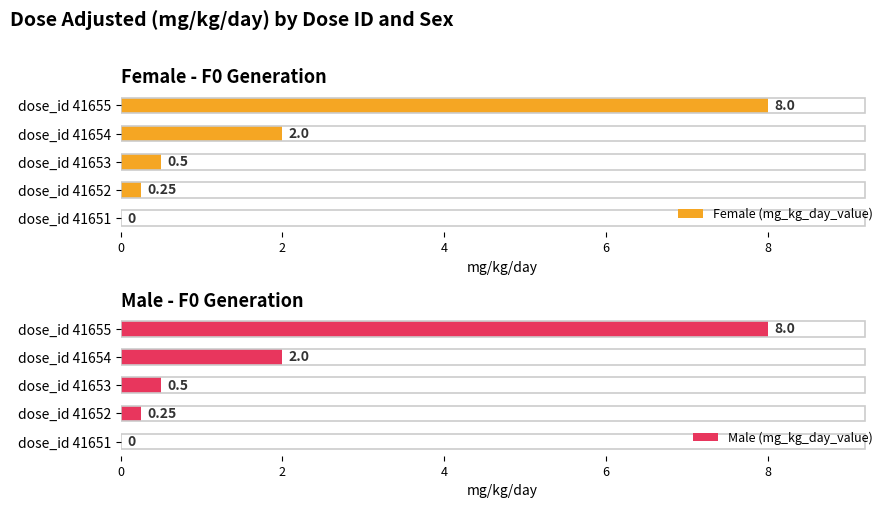

List the series in order of their peak value, lowest first.

Female (mg_kg_day_value), Male (mg_kg_day_value)